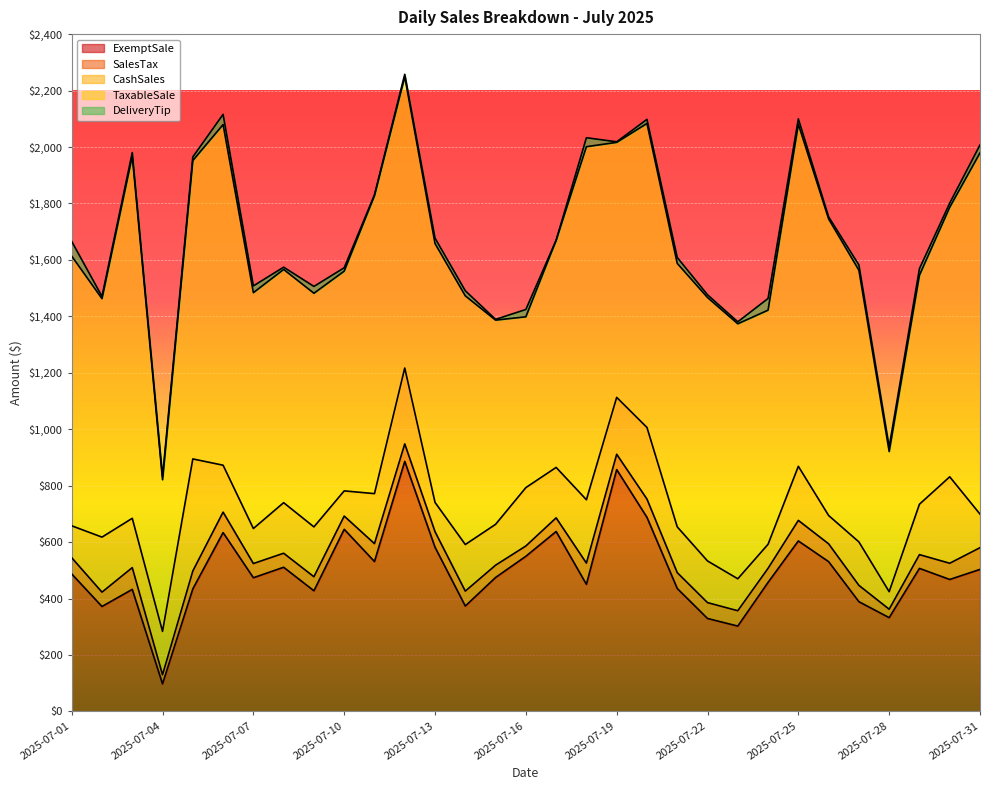

Between 2025-07-25 and 2025-07-20, which is larger?

2025-07-20